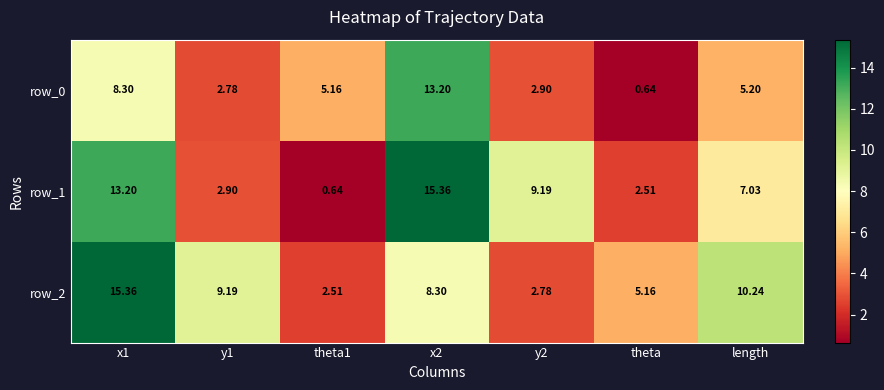

Which category has the lowest value in the row_0 series?

theta